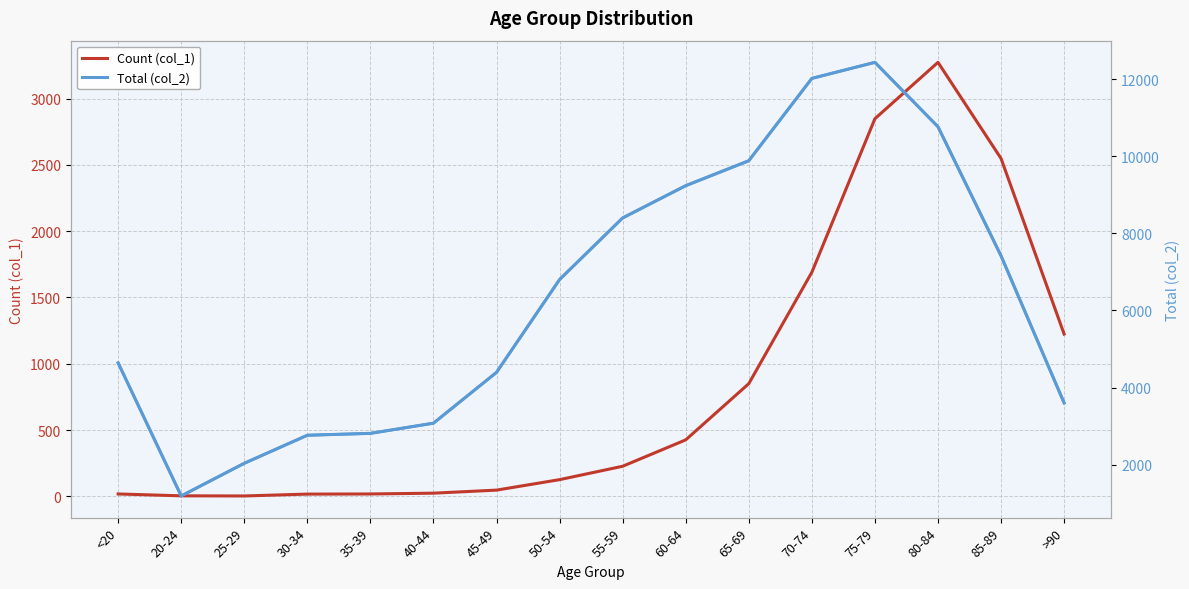

At which category does Count (col_1) reach its first local peak?

80-84